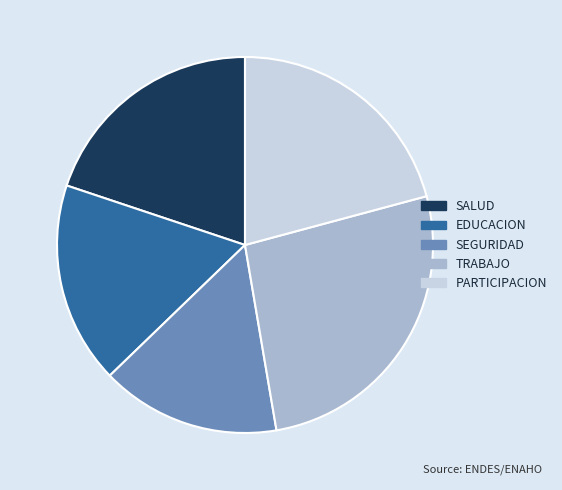

Is the sum of TRABAJO and EDUCACION greater than half?

No